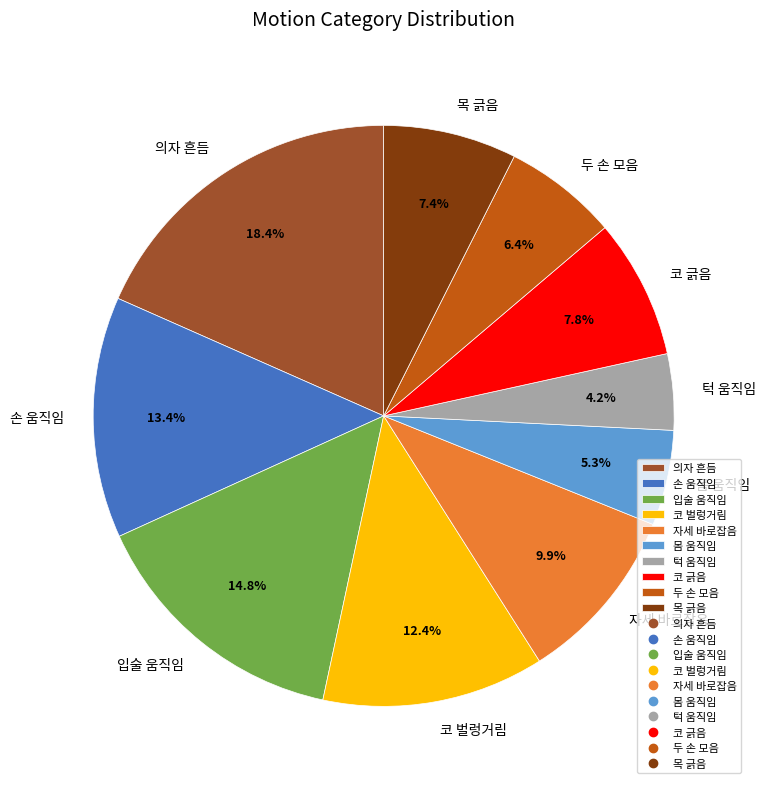

To the nearest percent, what portion does 턱 움직임 represent?

4%